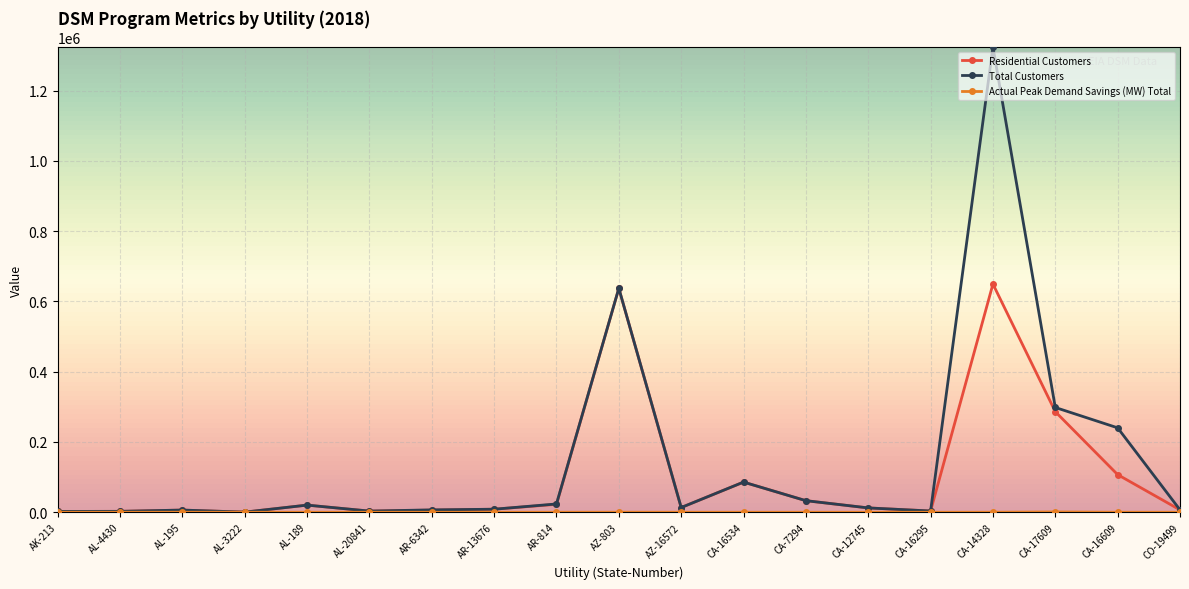

How many distinct data groups are displayed?

3